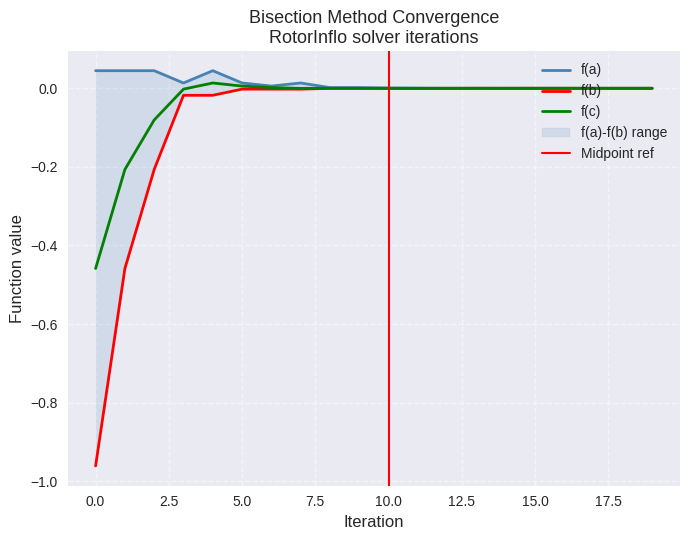

Does the chart display data point markers on the line(s)?

No